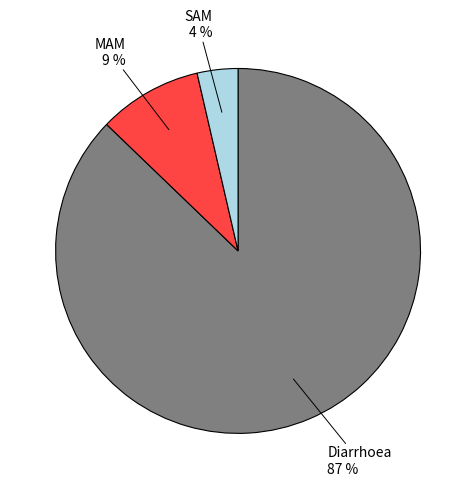

Which slice is the largest?

Diarrhoea